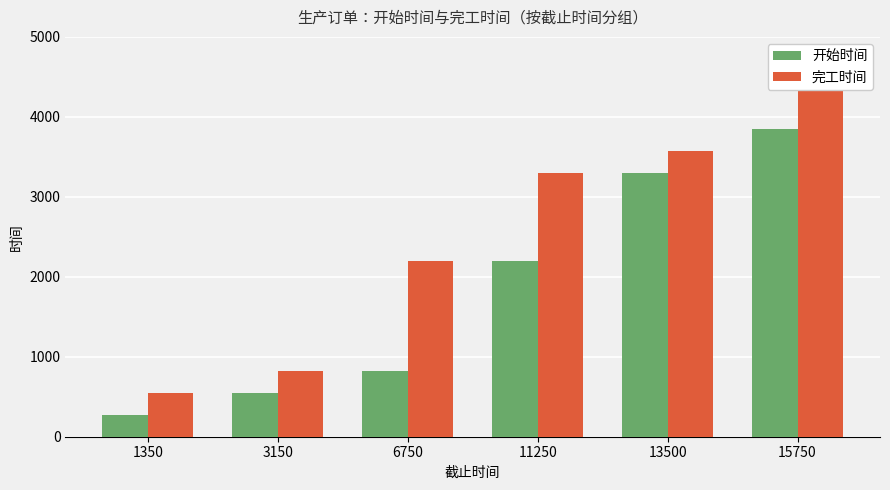

What is the value of the 开始时间 bar at the 5th from the left?

3300